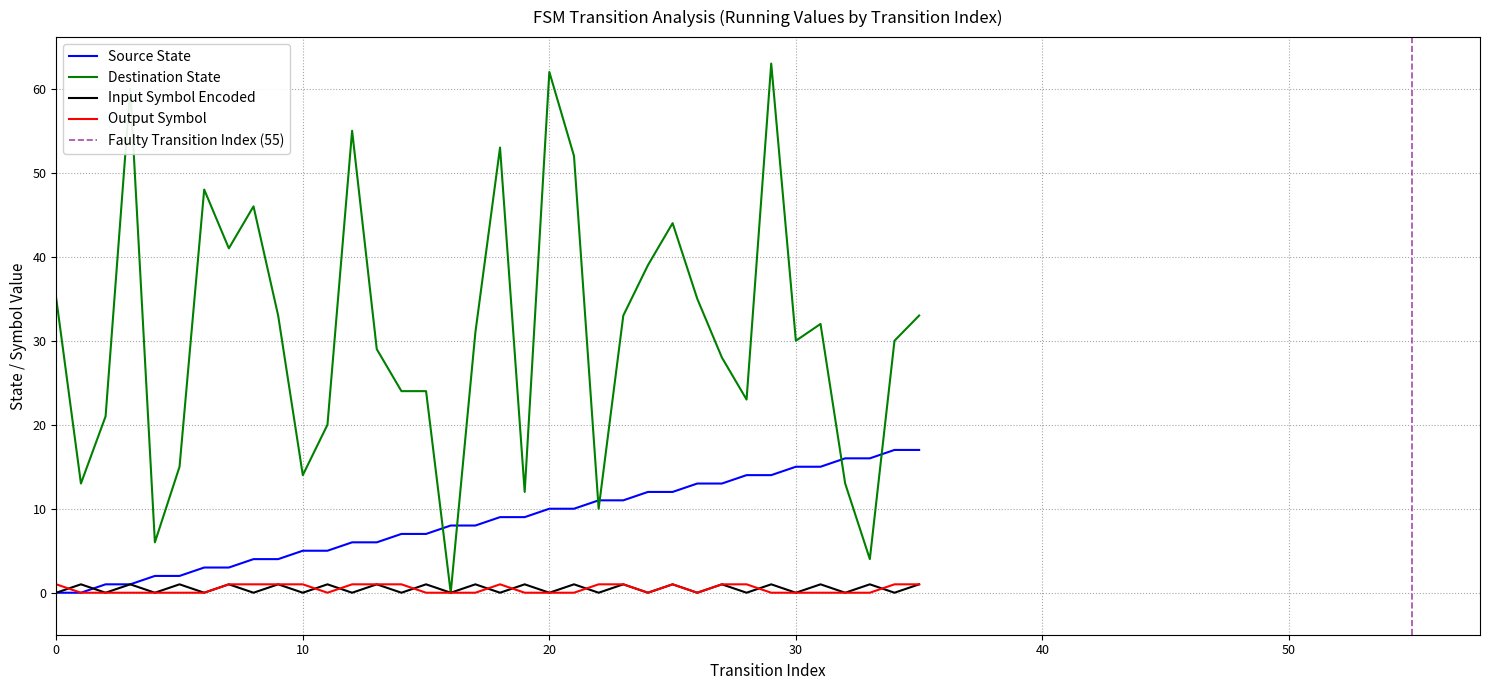

At which label is output_symbol closest to 0?

1